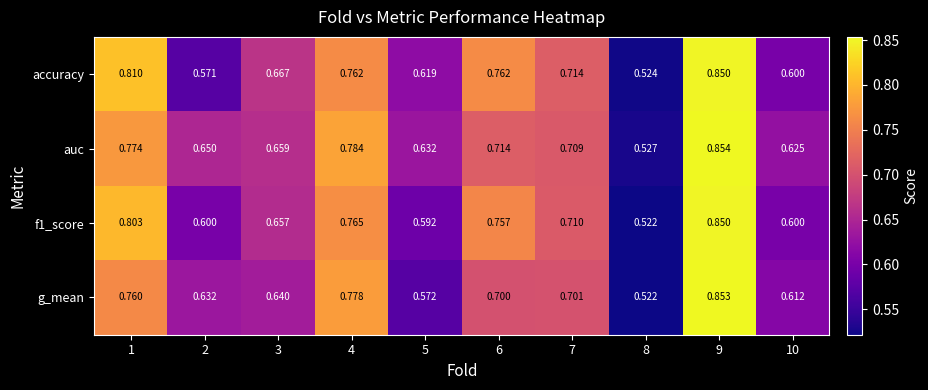

Is the value of auc at 4 greater than the value of f1_score at 1?

No